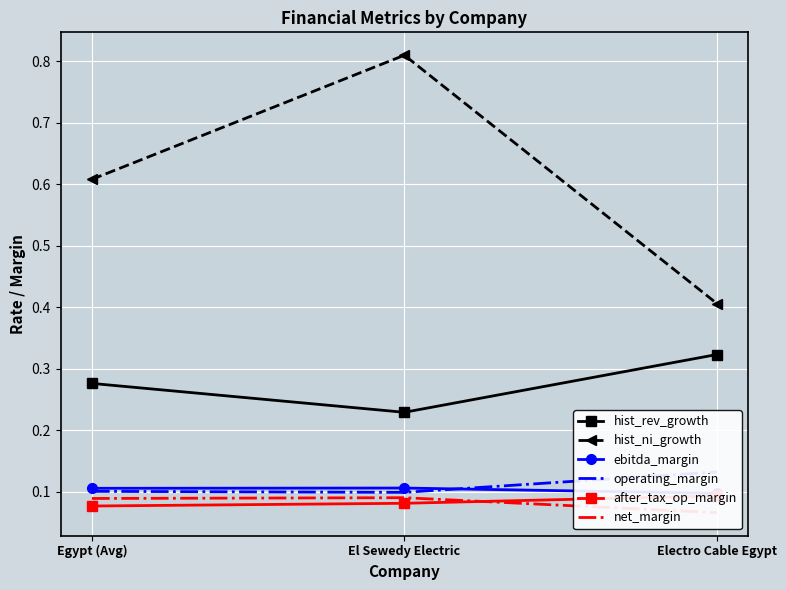

At which category is the sum across all series the highest?

El Sewedy Electric